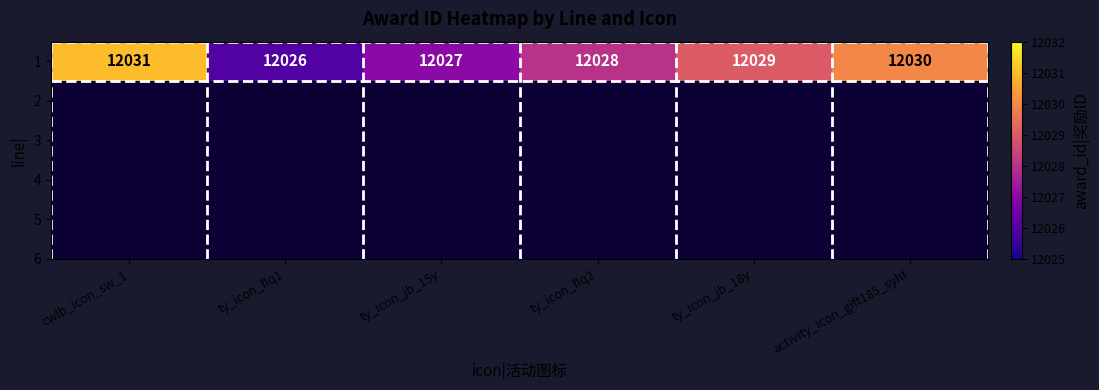

List the labels in order of value, smallest first.

ty_icon_flq1, ty_icon_jb_15y, ty_icon_flq2, ty_icon_jb_18y, activity_icon_gift185_syhf, cwlb_icon_sw_1